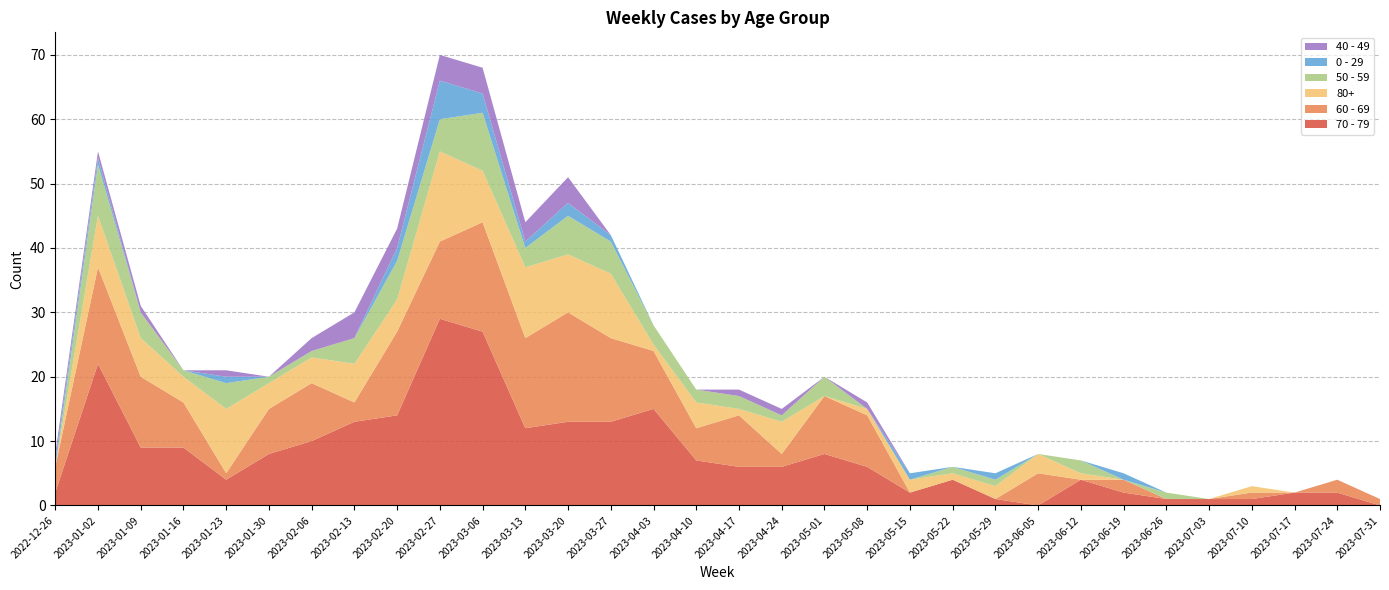

Reading left to right, transcribe all the data shown in this chart.

70 - 79: 2022-12-26=2	2023-01-02=22	2023-01-09=9	2023-01-16=9	2023-01-23=4	2023-01-30=8	2023-02-06=10	2023-02-13=13	2023-02-20=14	2023-02-27=29	2023-03-06=27	2023-03-13=12	2023-03-20=13	2023-03-27=13	2023-04-03=15	2023-04-10=7	2023-04-17=6	2023-04-24=6	2023-05-01=8	2023-05-08=6	2023-05-15=2	2023-05-22=4	2023-05-29=1	2023-06-05=0	2023-06-12=4	2023-06-19=2	2023-06-26=1	2023-07-03=1	2023-07-10=1	2023-07-17=2	2023-07-24=2	2023-07-31=0
60 - 69: 2022-12-26=4	2023-01-02=15	2023-01-09=11	2023-01-16=7	2023-01-23=1	2023-01-30=7	2023-02-06=9	2023-02-13=3	2023-02-20=13	2023-02-27=12	2023-03-06=17	2023-03-13=14	2023-03-20=17	2023-03-27=13	2023-04-03=9	2023-04-10=5	2023-04-17=8	2023-04-24=2	2023-05-01=9	2023-05-08=8	2023-05-15=0	2023-05-22=0	2023-05-29=0	2023-06-05=5	2023-06-12=0	2023-06-19=2	2023-06-26=0	2023-07-03=0	2023-07-10=1	2023-07-17=0	2023-07-24=2	2023-07-31=1
80+: 2022-12-26=0	2023-01-02=8	2023-01-09=6	2023-01-16=4	2023-01-23=10	2023-01-30=4	2023-02-06=4	2023-02-13=6	2023-02-20=5	2023-02-27=14	2023-03-06=8	2023-03-13=11	2023-03-20=9	2023-03-27=10	2023-04-03=1	2023-04-10=4	2023-04-17=1	2023-04-24=5	2023-05-01=0	2023-05-08=1	2023-05-15=2	2023-05-22=1	2023-05-29=2	2023-06-05=3	2023-06-12=1	2023-06-19=0	2023-06-26=0	2023-07-03=0	2023-07-10=1	2023-07-17=0	2023-07-24=0	2023-07-31=0
50 - 59: 2022-12-26=0	2023-01-02=8	2023-01-09=4	2023-01-16=1	2023-01-23=4	2023-01-30=1	2023-02-06=1	2023-02-13=4	2023-02-20=6	2023-02-27=5	2023-03-06=9	2023-03-13=3	2023-03-20=6	2023-03-27=5	2023-04-03=3	2023-04-10=2	2023-04-17=2	2023-04-24=1	2023-05-01=3	2023-05-08=0	2023-05-15=0	2023-05-22=1	2023-05-29=1	2023-06-05=0	2023-06-12=2	2023-06-19=0	2023-06-26=1	2023-07-03=0	2023-07-10=0	2023-07-17=0	2023-07-24=0	2023-07-31=0
0 - 29: 2022-12-26=1	2023-01-02=1	2023-01-09=0	2023-01-16=0	2023-01-23=1	2023-01-30=0	2023-02-06=0	2023-02-13=0	2023-02-20=2	2023-02-27=6	2023-03-06=3	2023-03-13=1	2023-03-20=2	2023-03-27=1	2023-04-03=0	2023-04-10=0	2023-04-17=0	2023-04-24=0	2023-05-01=0	2023-05-08=0	2023-05-15=1	2023-05-22=0	2023-05-29=1	2023-06-05=0	2023-06-12=0	2023-06-19=1	2023-06-26=0	2023-07-03=0	2023-07-10=0	2023-07-17=0	2023-07-24=0	2023-07-31=0
40 - 49: 2022-12-26=1	2023-01-02=1	2023-01-09=1	2023-01-16=0	2023-01-23=1	2023-01-30=0	2023-02-06=2	2023-02-13=4	2023-02-20=3	2023-02-27=4	2023-03-06=4	2023-03-13=3	2023-03-20=4	2023-03-27=0	2023-04-03=0	2023-04-10=0	2023-04-17=1	2023-04-24=1	2023-05-01=0	2023-05-08=1	2023-05-15=0	2023-05-22=0	2023-05-29=0	2023-06-05=0	2023-06-12=0	2023-06-19=0	2023-06-26=0	2023-07-03=0	2023-07-10=0	2023-07-17=0	2023-07-24=0	2023-07-31=0